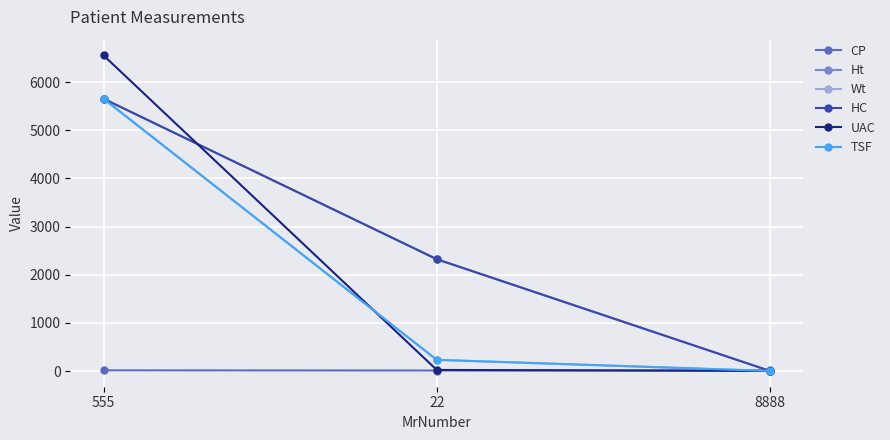

Is this an area chart (filled region under the line)?

No